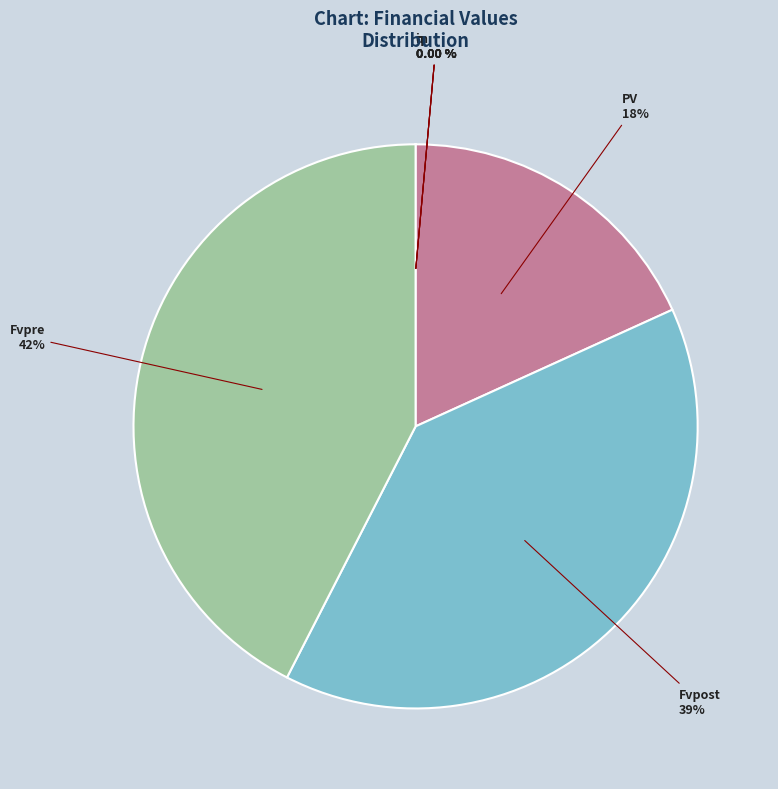

Which slice is the largest?

Fvpre